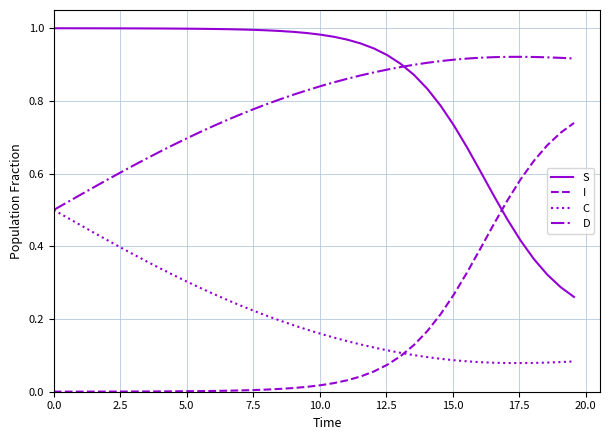

After their last crossing, which series has the higher values: S or D?

D